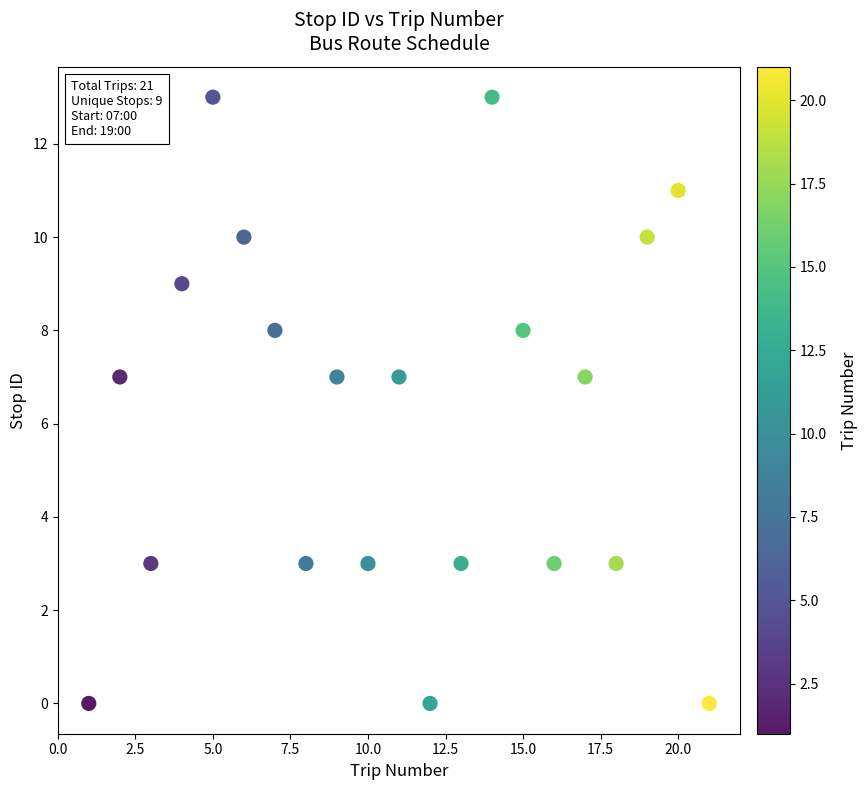

What is the range of X values (max minus min)?

20